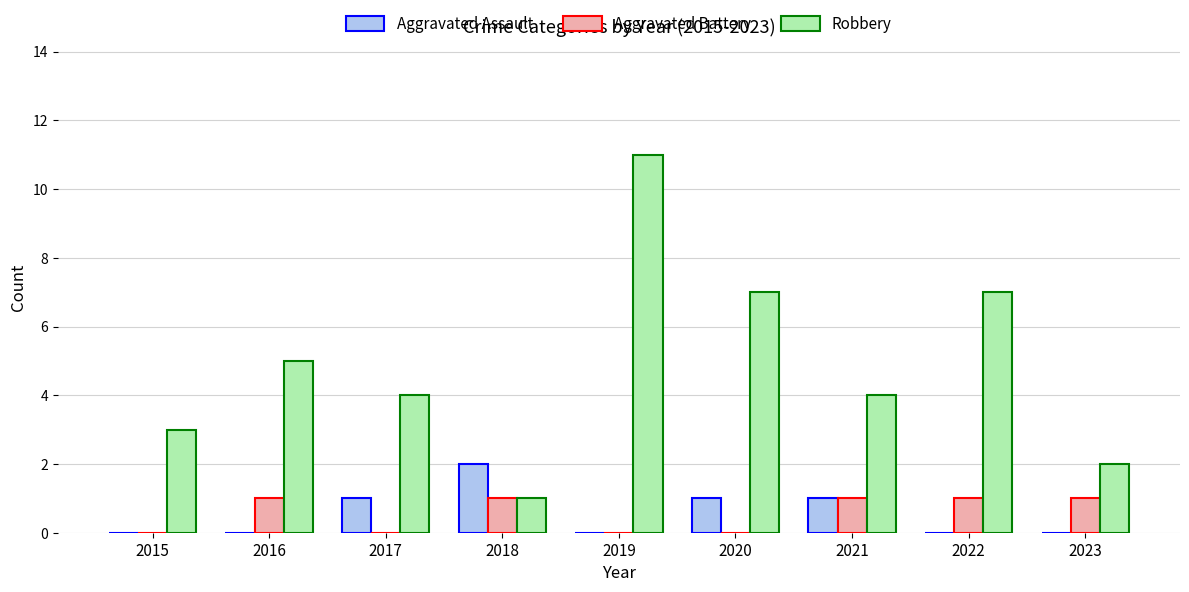

Count the number of data series in this chart.

3